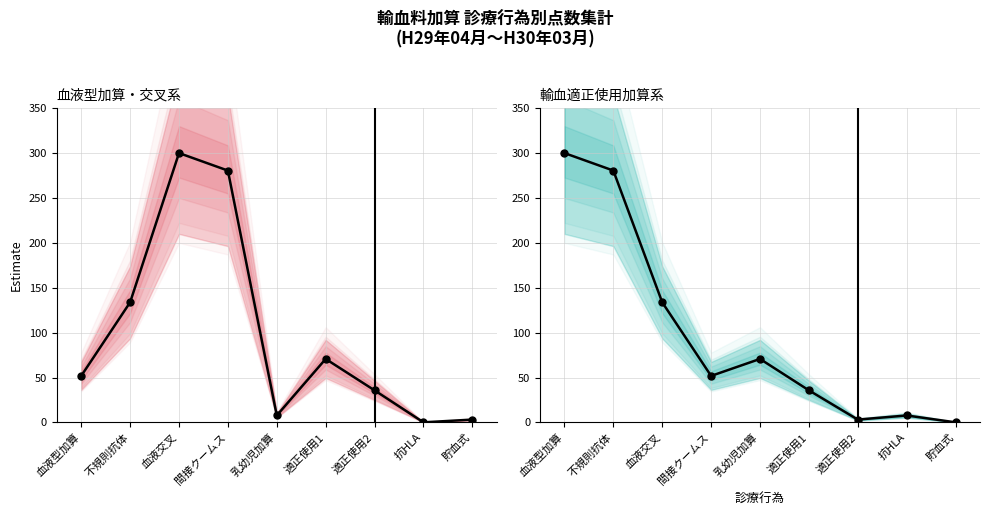

At which label is 輸血適正使用加算系 closest to 150?

血液交叉